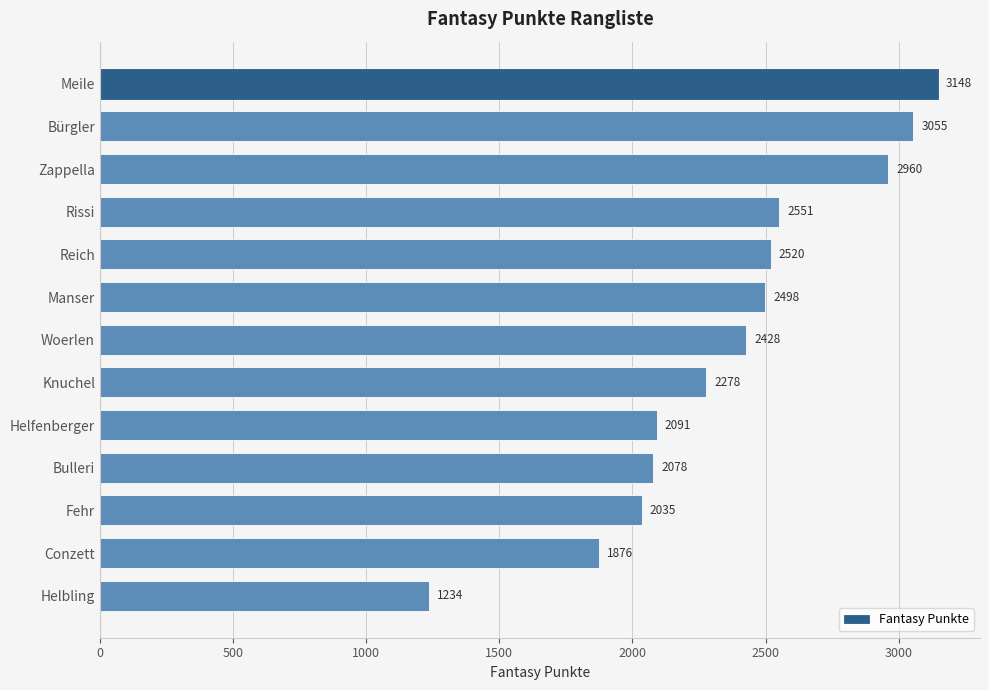

What is the value of the 11th bar from the top?

2035